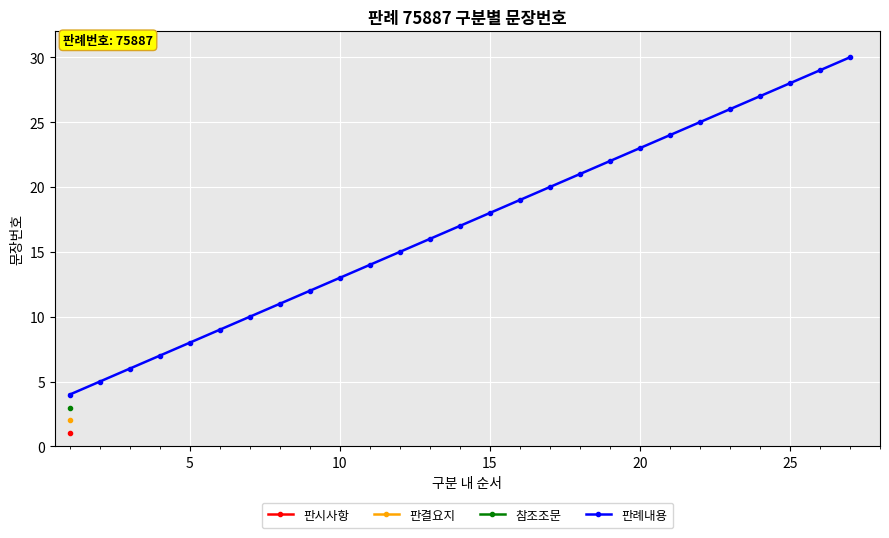

The 판례내용 series shows 3 at 5. True or false?

False